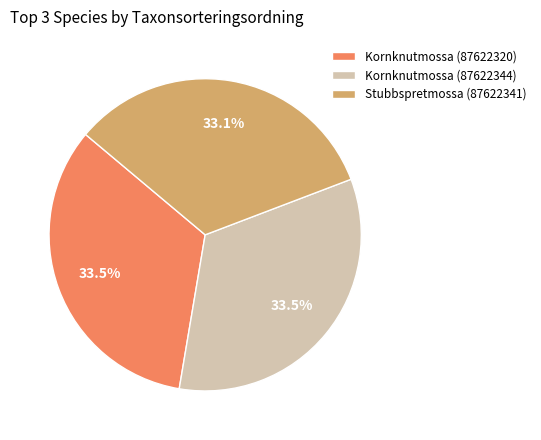

What is the ratio of the value at Stubbspretmossa (87622341) to the value at Kornknutmossa (87622344)?

1.0